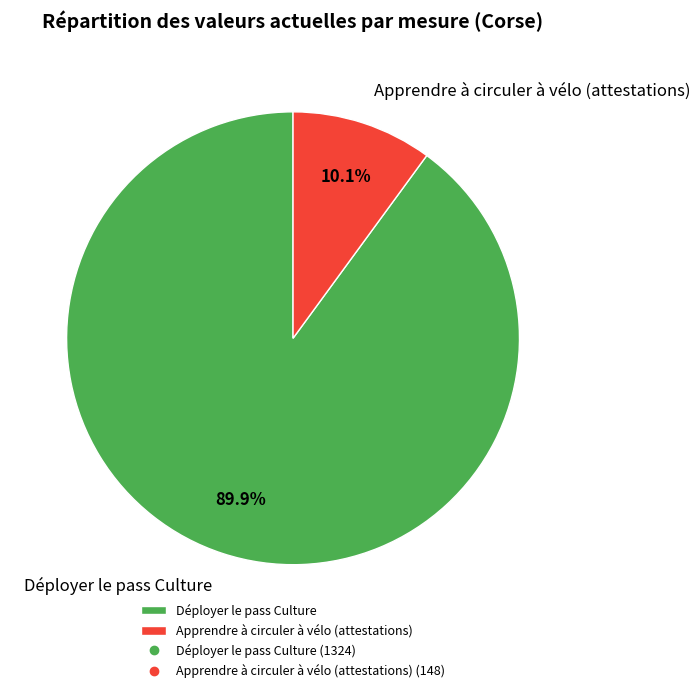

Rank the categories by value from lowest to highest.

Apprendre à circuler à vélo (attestations), Déployer le pass Culture